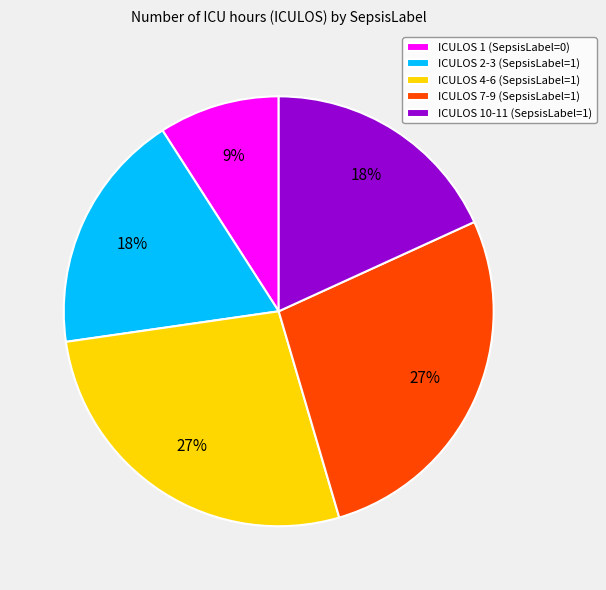

What percentage is the ICULOS 2-3 (SepsisLabel=1) slice, to the nearest percent?

18%